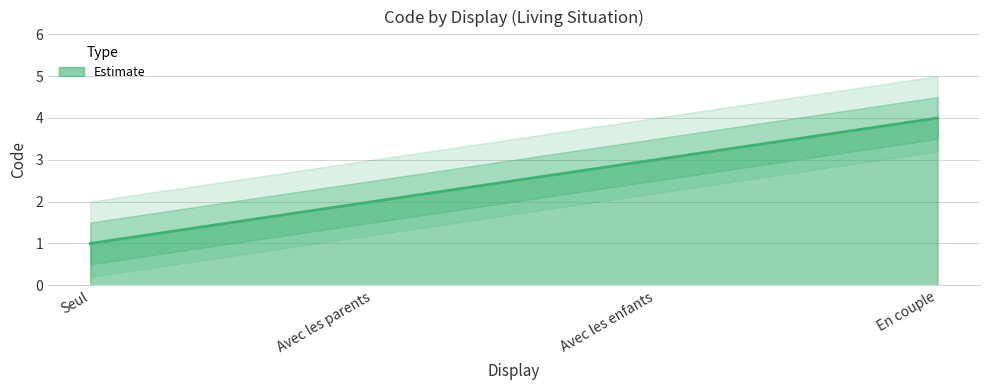

Approximately how many times larger is the value at En couple compared to Avec les parents?

2.0